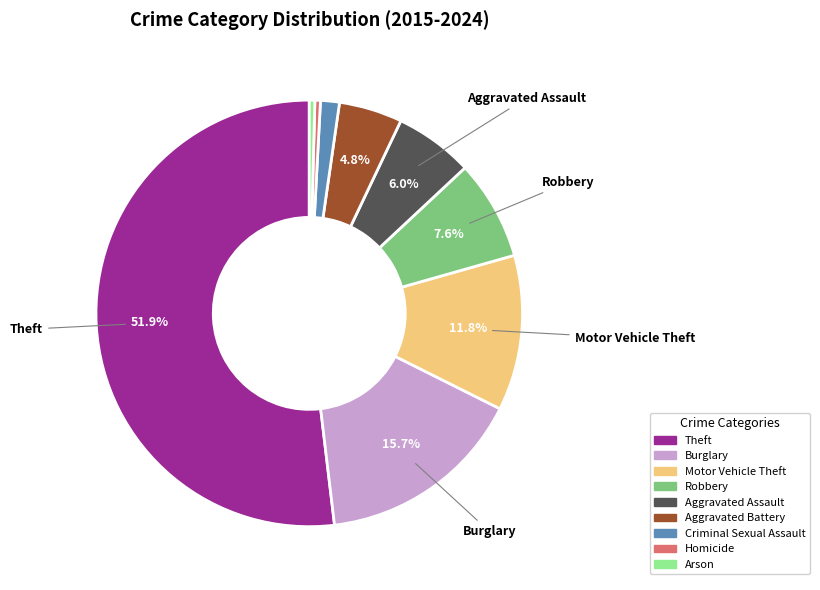

Between Robbery and Aggravated Battery, which is larger?

Robbery